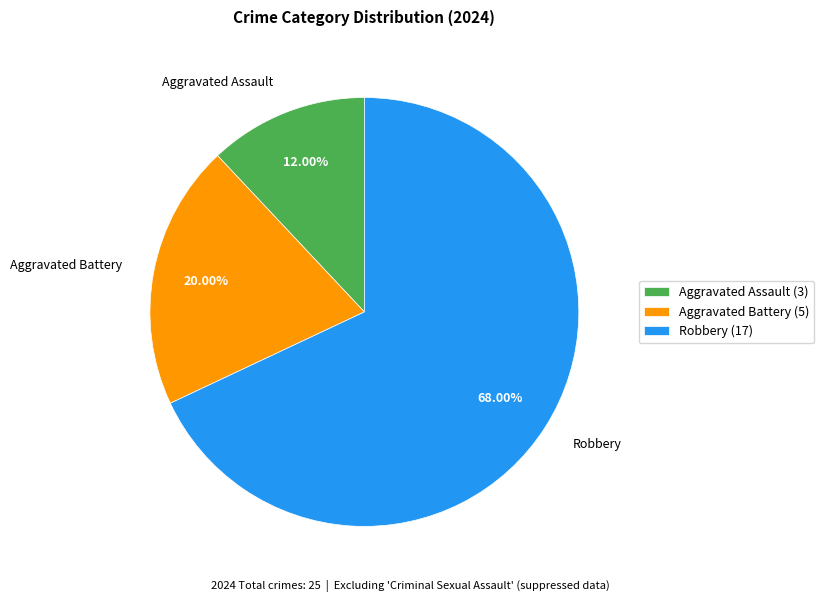

Rank the categories by value from highest to lowest.

Robbery, Aggravated Battery, Aggravated Assault